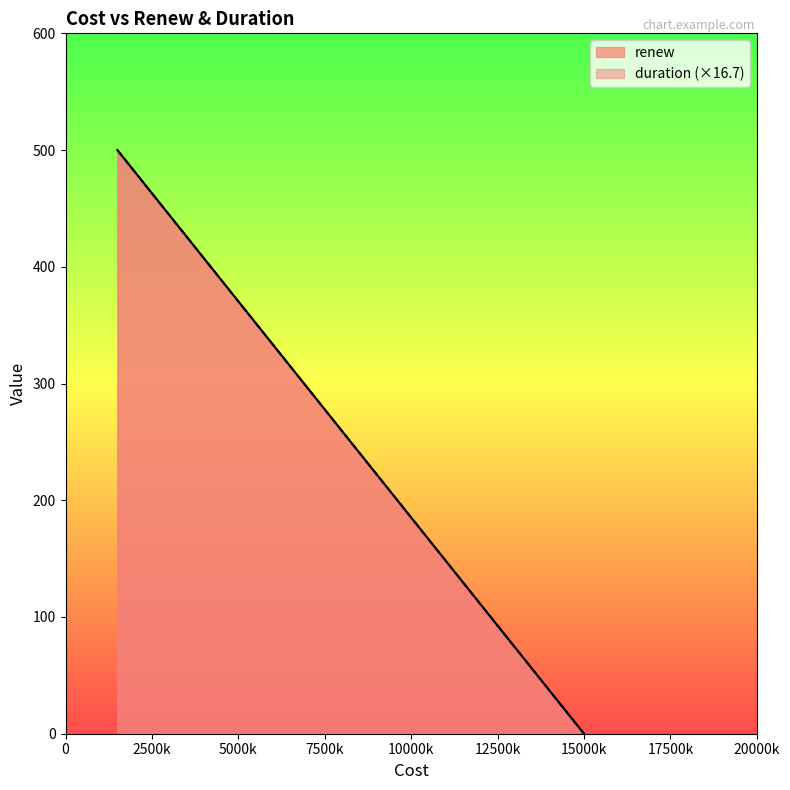

What is the sum of the renew values at 1500 and 15000?

500